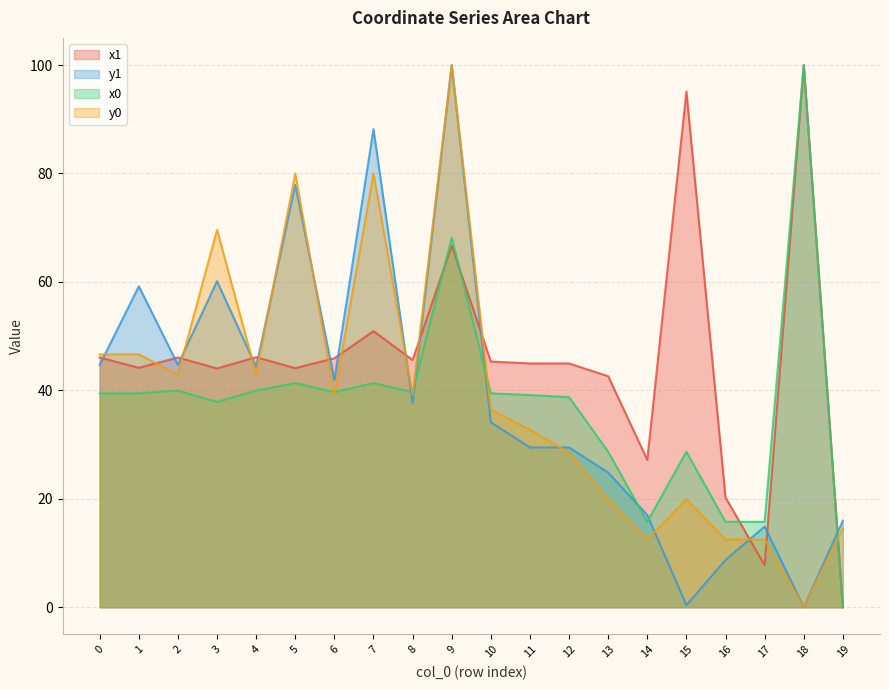

Reading right to left, list all the values displayed in this chart.

x1: 19=0.0	18=100.0	17=7.8	16=20.2	15=95.1	14=27.2	13=42.6	12=45.0	11=45.0	10=45.3	9=66.7	8=45.6	7=50.9	6=45.9	5=44.1	4=46.1	3=44.0	2=46.1	1=44.2	0=46.1
y1: 19=16.0	18=0.0	17=14.9	16=8.7	15=0.4	14=17.0	13=24.8	12=29.5	11=29.5	10=34.1	9=100.0	8=37.7	7=88.2	6=41.9	5=77.9	4=44.3	3=60.1	2=44.7	1=59.2	0=44.7
x0: 19=0.0	18=100.0	17=15.8	16=15.8	15=28.7	14=15.8	13=28.7	12=38.8	11=39.1	10=39.4	9=68.1	8=39.7	7=41.3	6=39.7	5=41.3	4=40.0	3=37.9	2=40.0	1=39.4	0=39.4
y0: 19=14.5	18=0.0	17=12.5	16=12.5	15=19.9	14=12.5	13=19.9	12=28.5	11=32.7	10=36.5	9=100.0	8=39.2	7=80.0	6=39.2	5=80.0	4=42.9	3=69.6	2=42.9	1=46.6	0=46.6